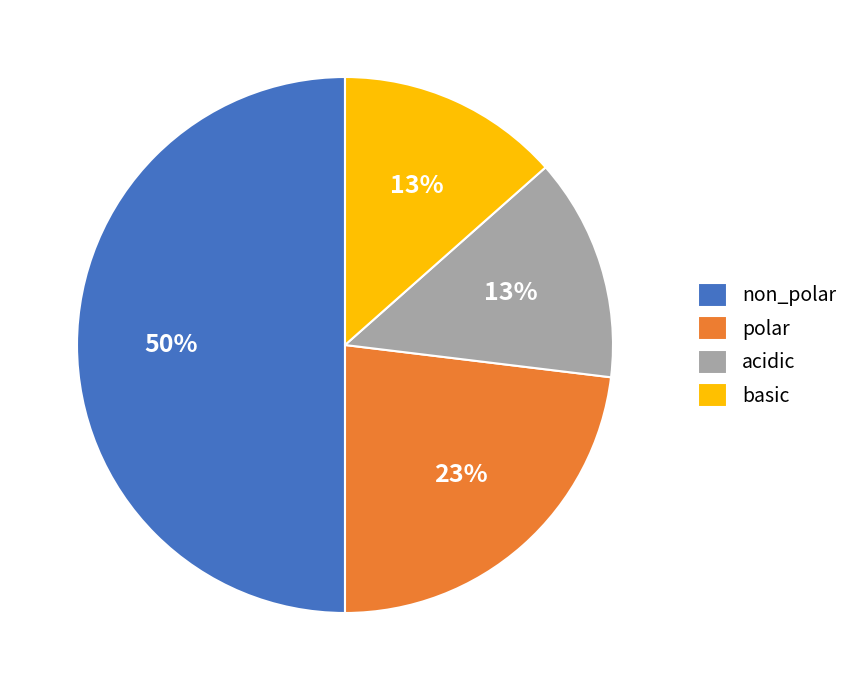

Count the number of slices in the pie.

4